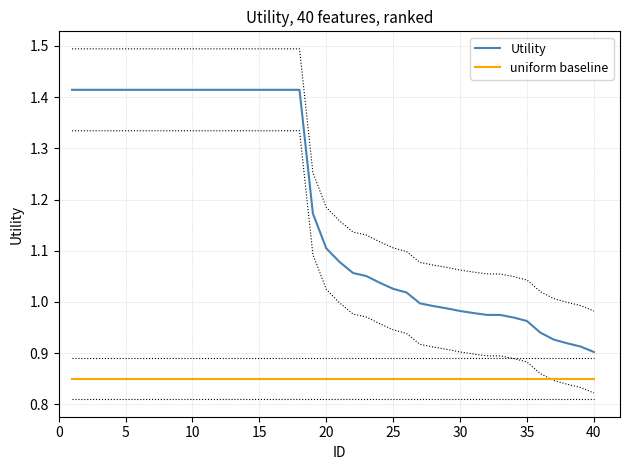

Does the chart have visible grid lines?

Yes